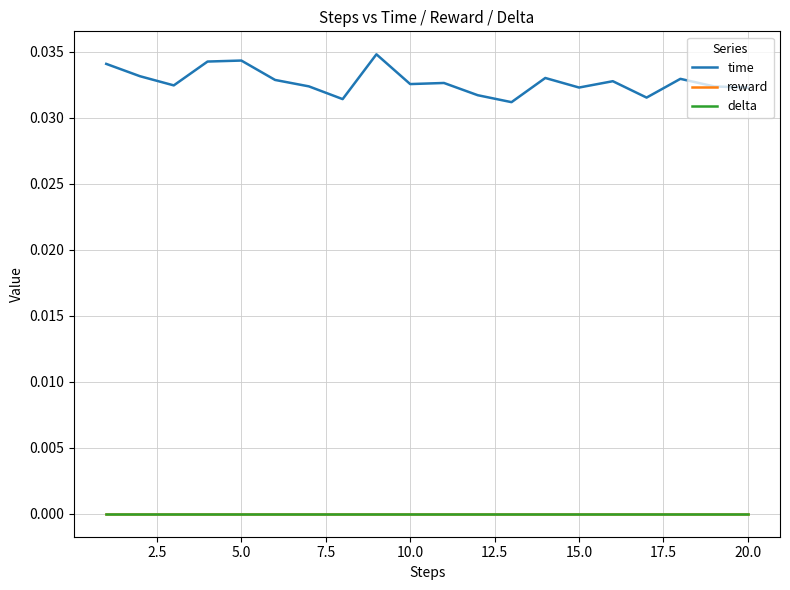

Is this an area chart (filled region under the line)?

No